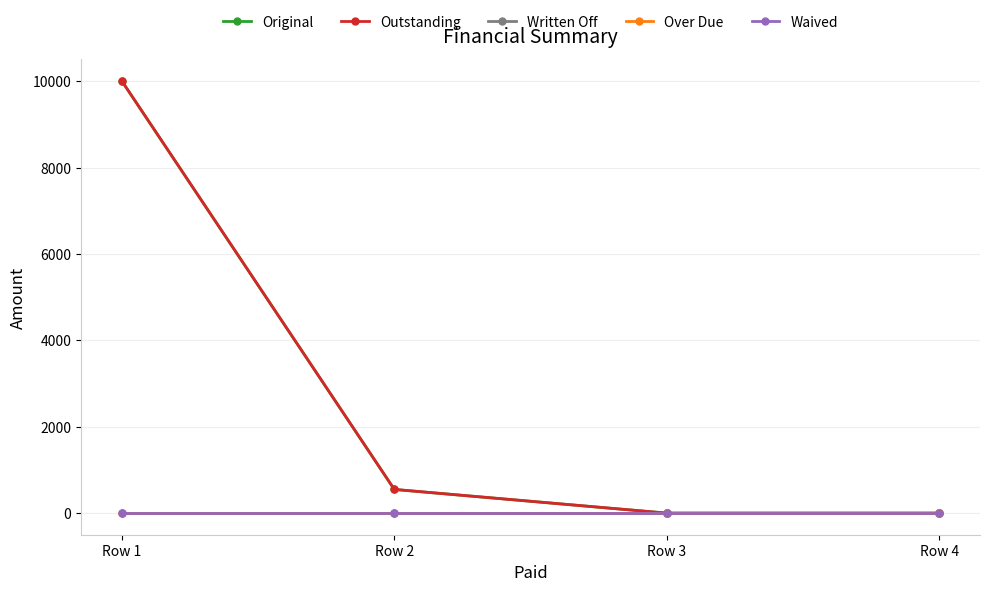

At how many categories does at least one series exceed 9031?

1